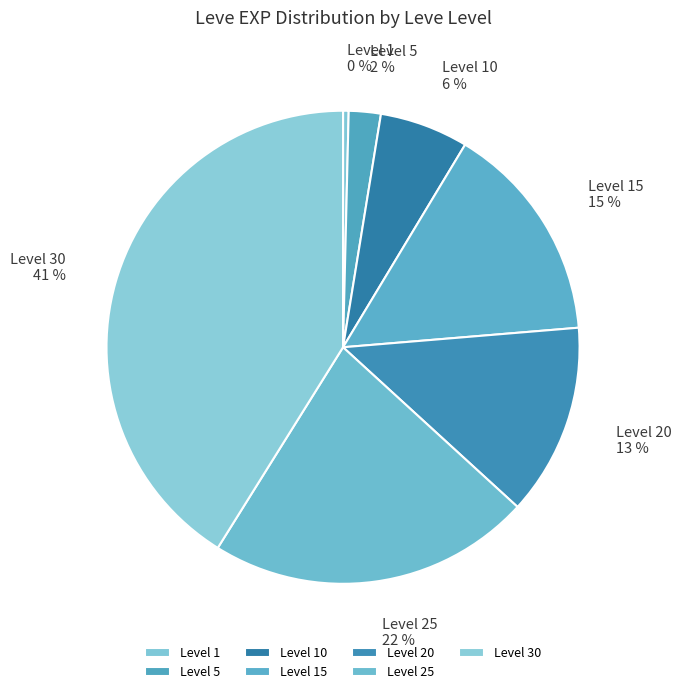

True or false: Level 15 accounts for 15% of the total.

True